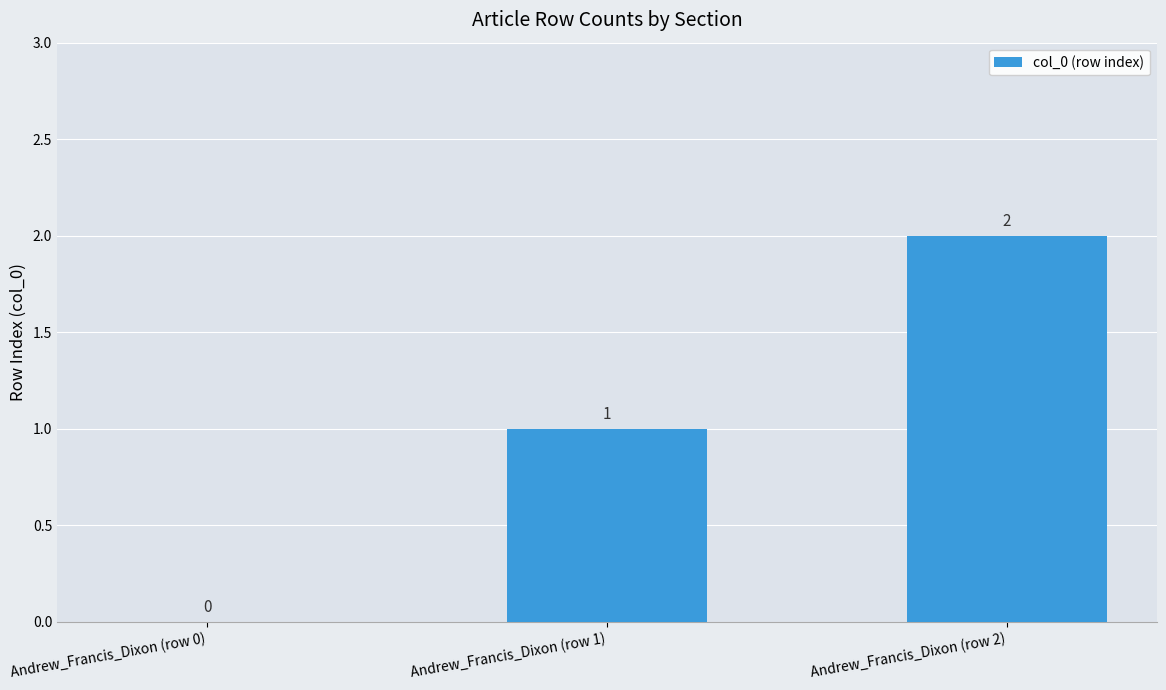

Reading left to right, transcribe all the data shown in this chart.

Andrew_Francis_Dixon (row 0)=0	Andrew_Francis_Dixon (row 1)=1	Andrew_Francis_Dixon (row 2)=2